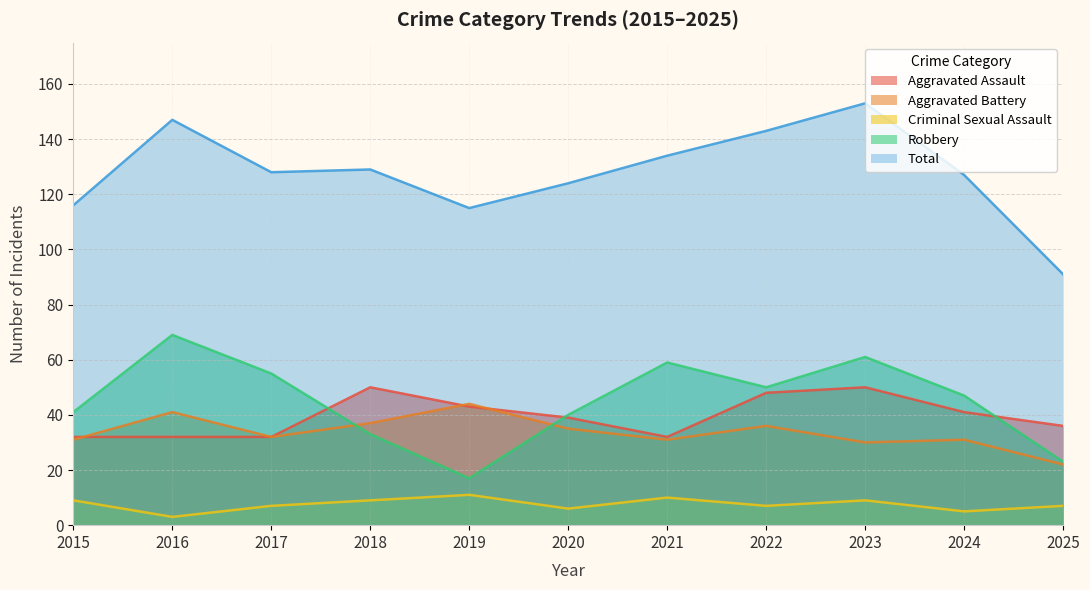

What is the value of the Robbery point at the 5th from the left?

17